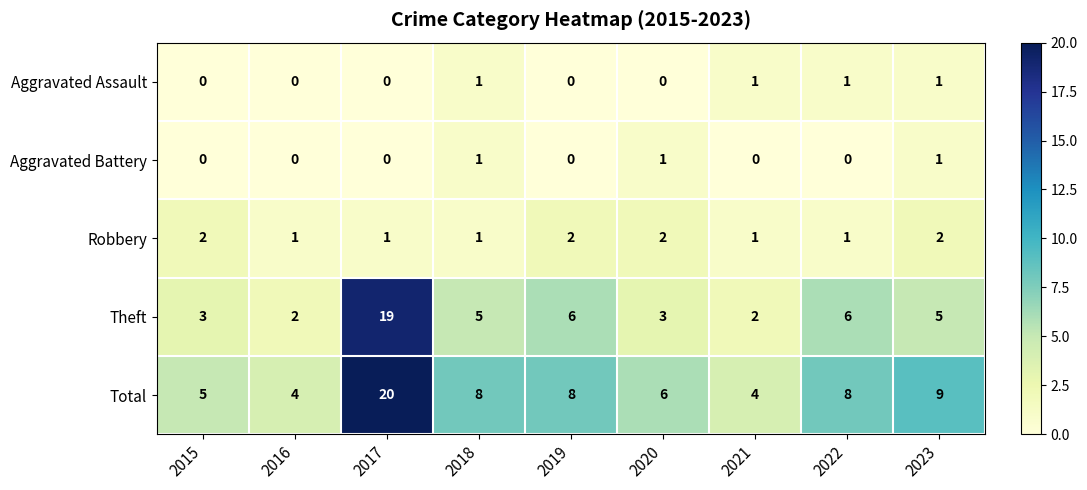

True or false: Aggravated Assault has a value of 0 at 2022.

False